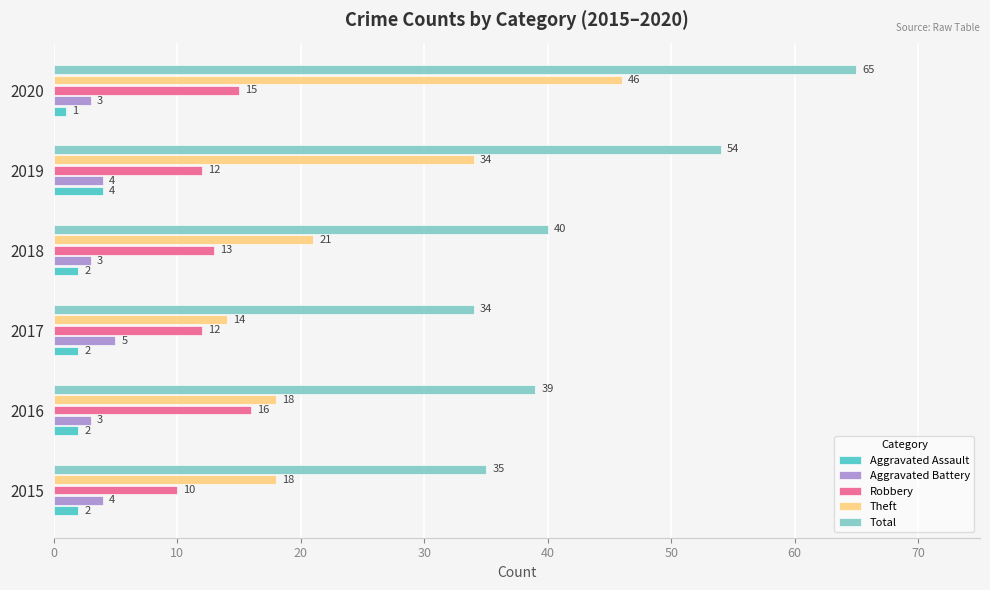

Which series has the largest total across all categories?

Total